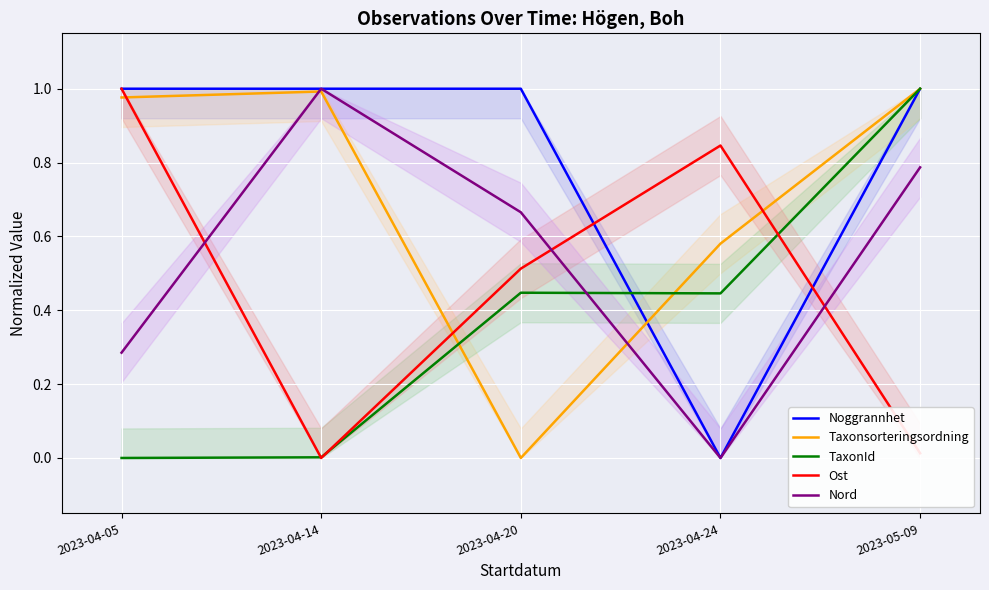

How many data points in TaxonId are above 0?

4